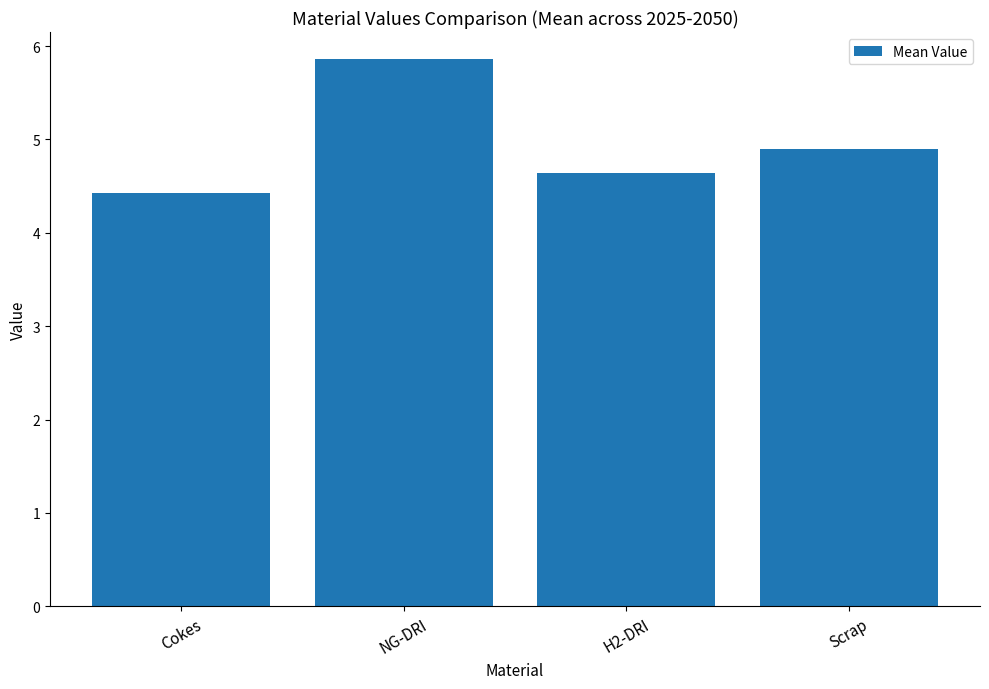

Count the number of data series in this chart.

1